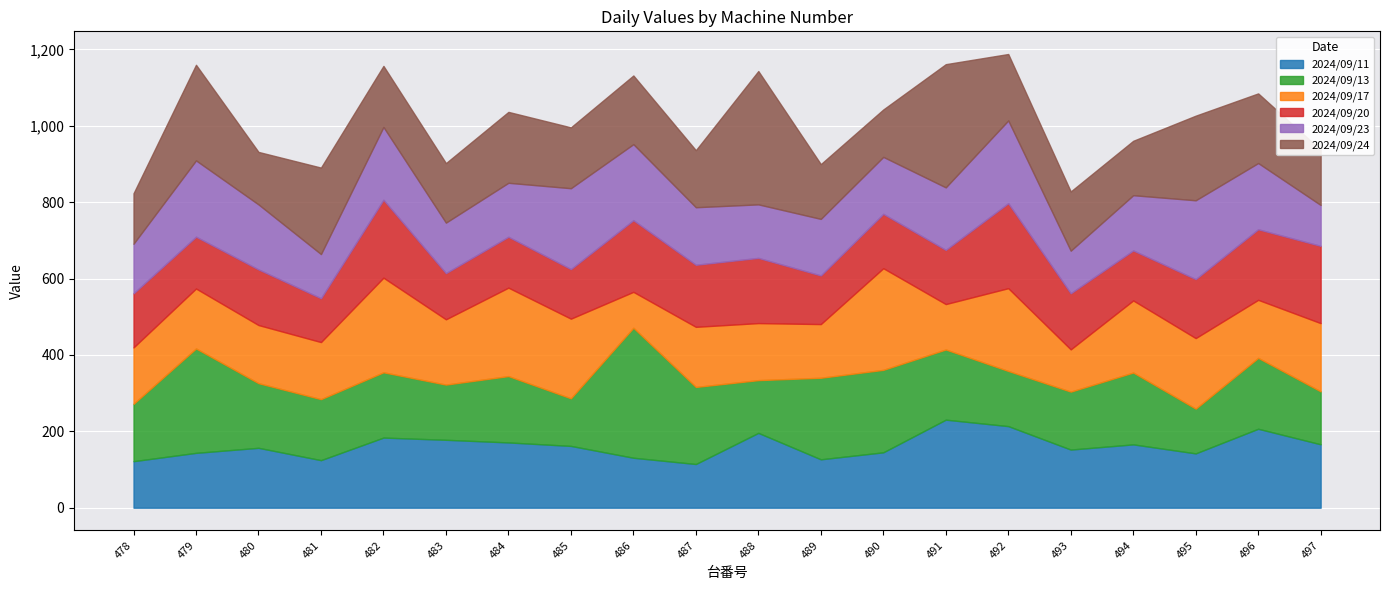

After their last crossing, which series has the higher values: 2024/09/11 or 2024/09/13?

2024/09/11